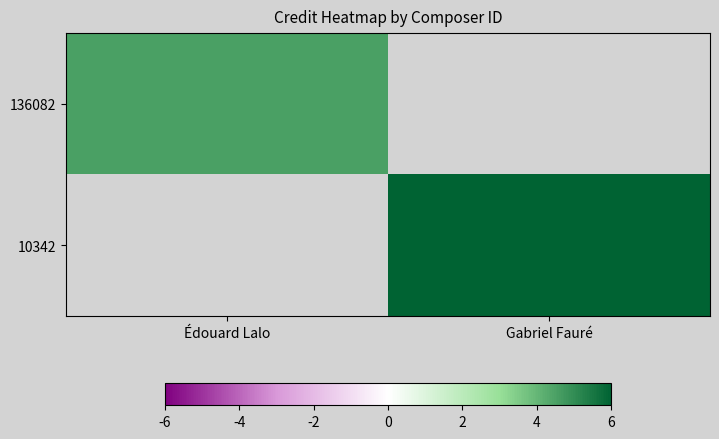

Read the 10342 value at Gabriel Fauré.

6.0